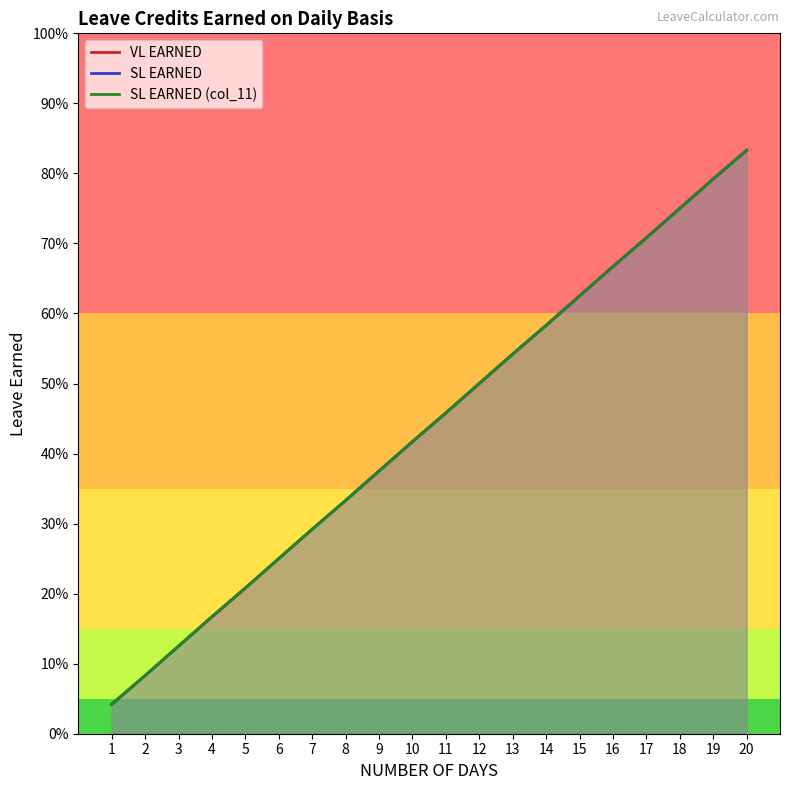

True or false: VL EARNED and SL EARNED cross at least once.

False